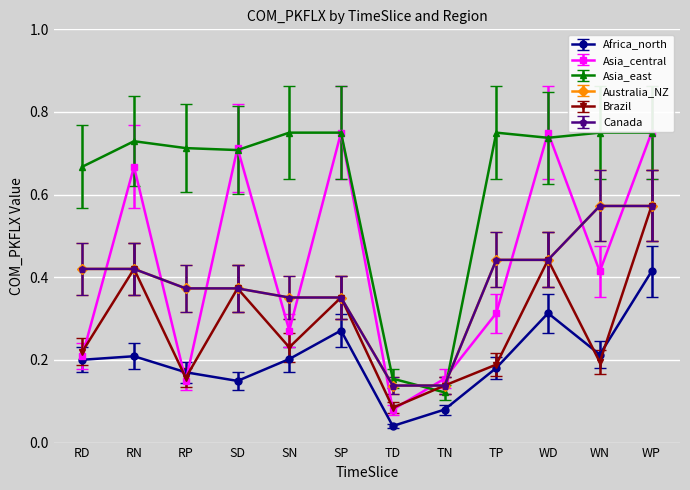

Does the chart have visible grid lines?

Yes